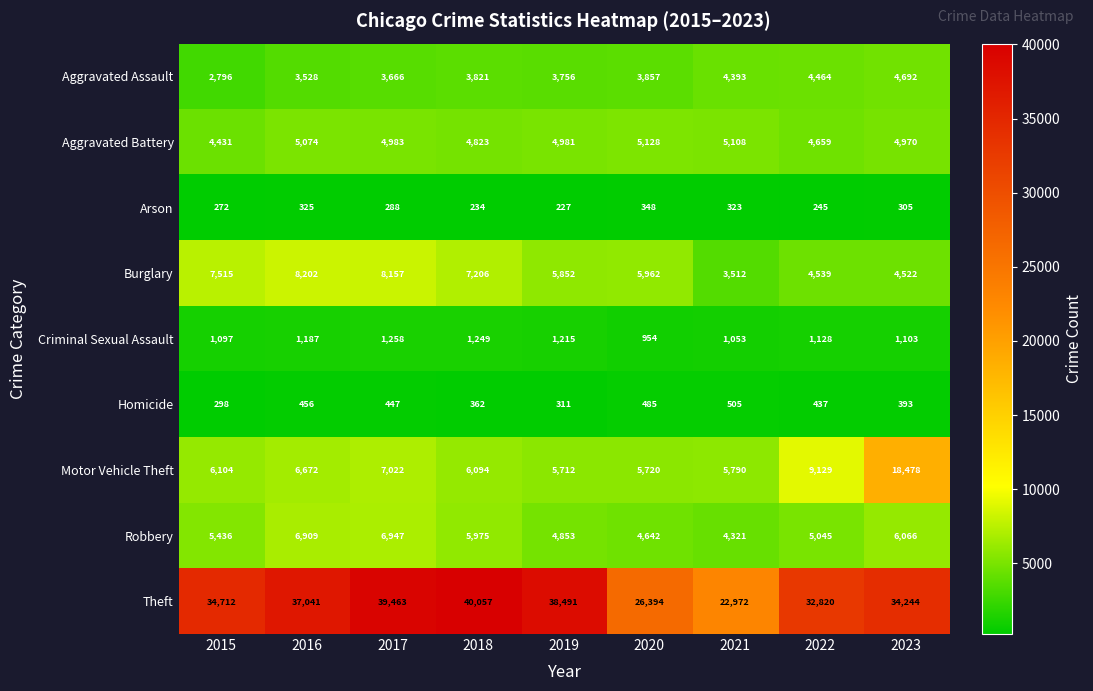

Is it true that Robbery equals 5975 at 2018?

True